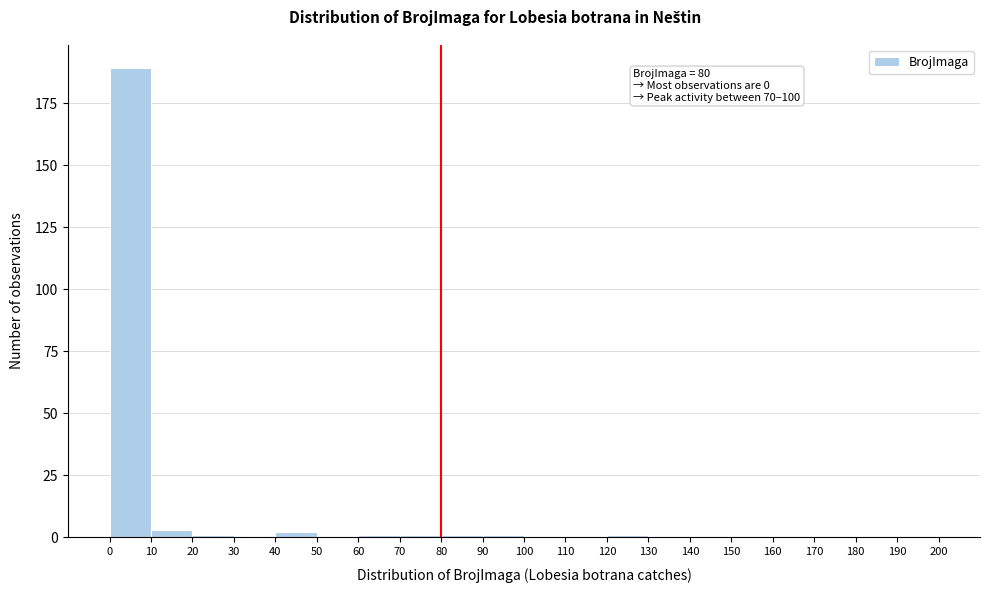

Over which range of the x-axis is the bar tallest?

0 to 10